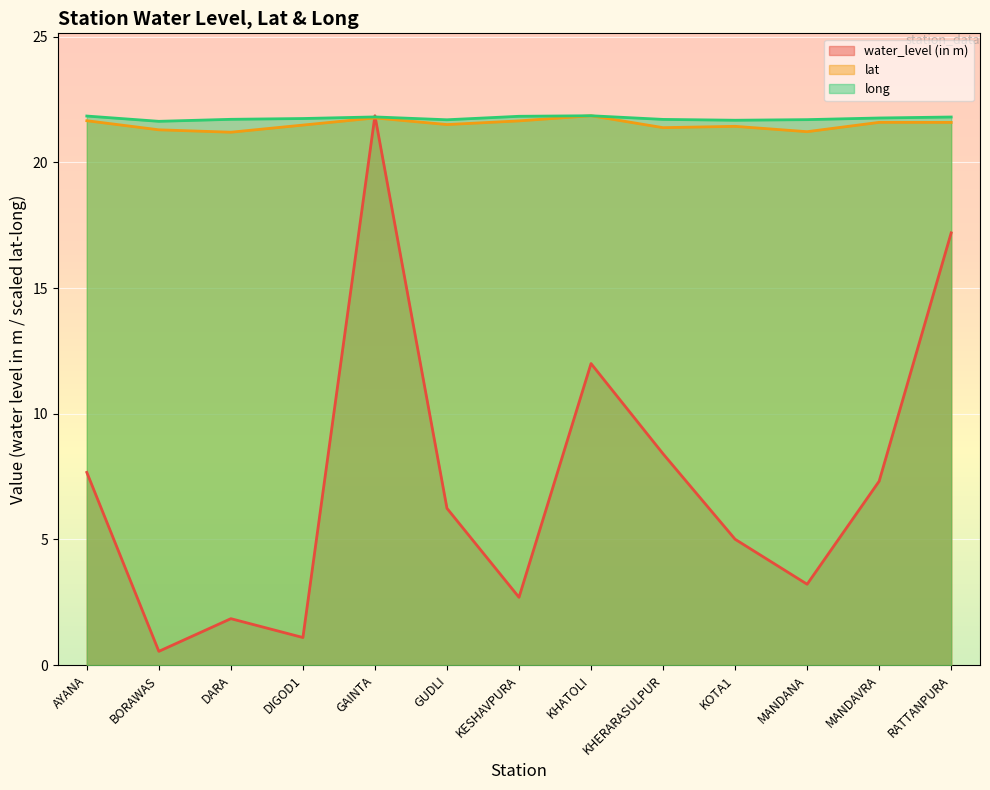

What is the difference between the highest and lowest values at AYANA?

14.2